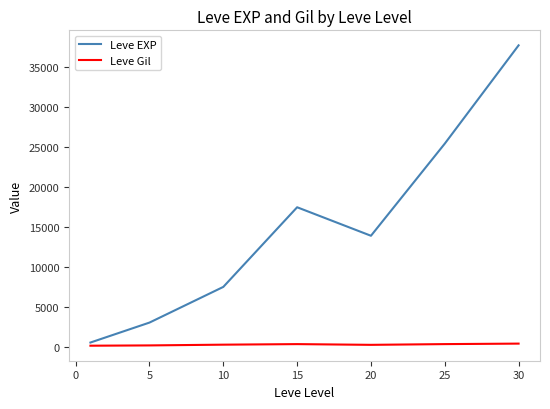

What is the maximum value shown in the chart?

37715.0